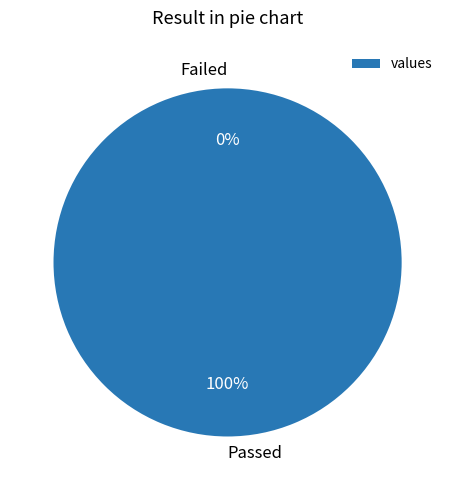

Is there any slice that represents more than half of the pie?

Yes